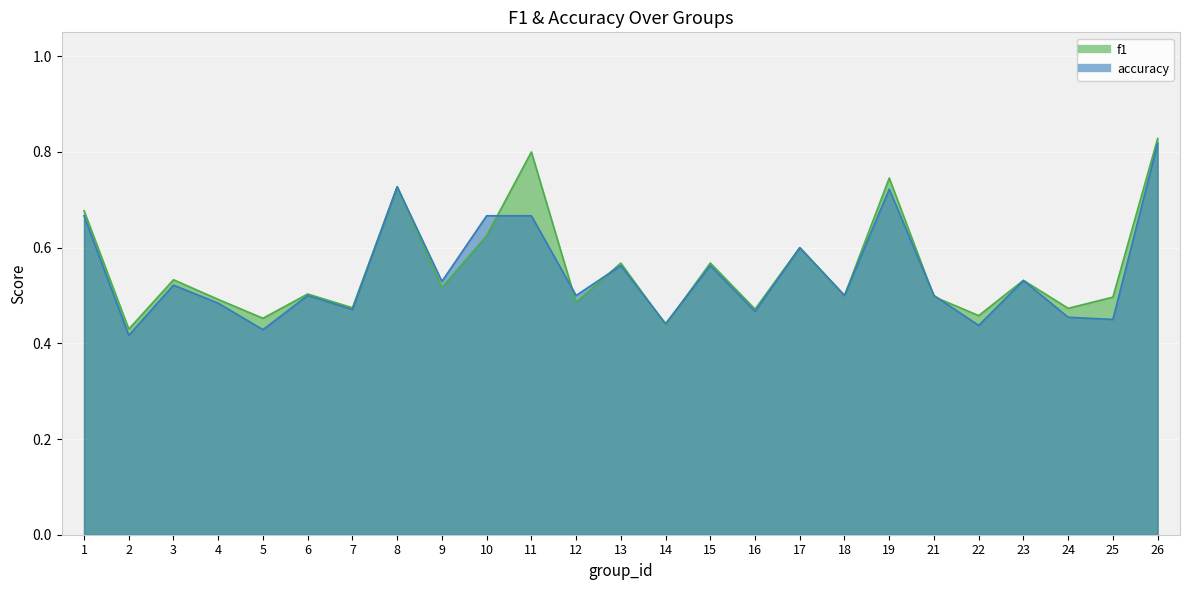

What are all the series names shown in the legend?

f1, accuracy